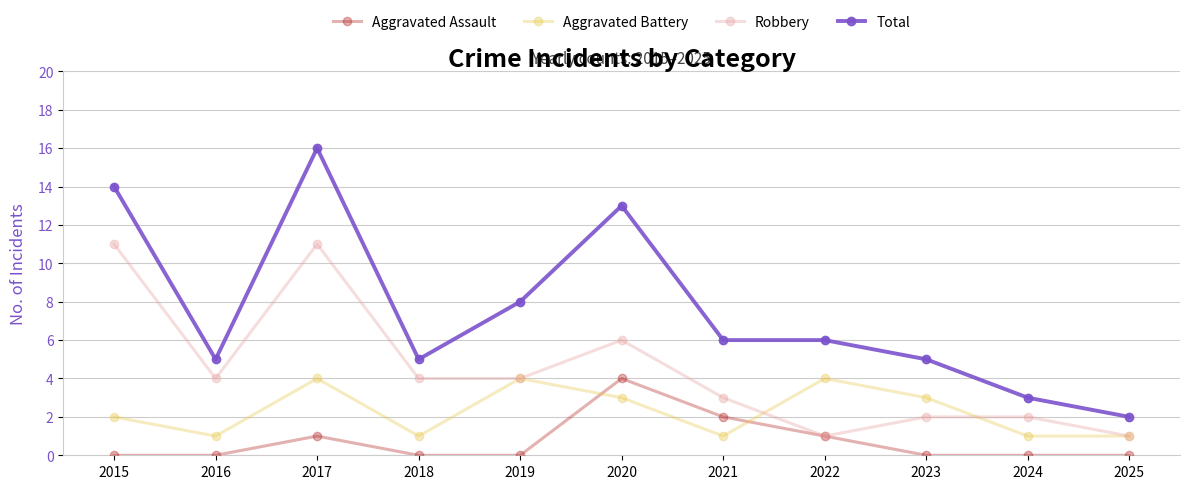

What is the value of the Total point at the 7th from the left?

6